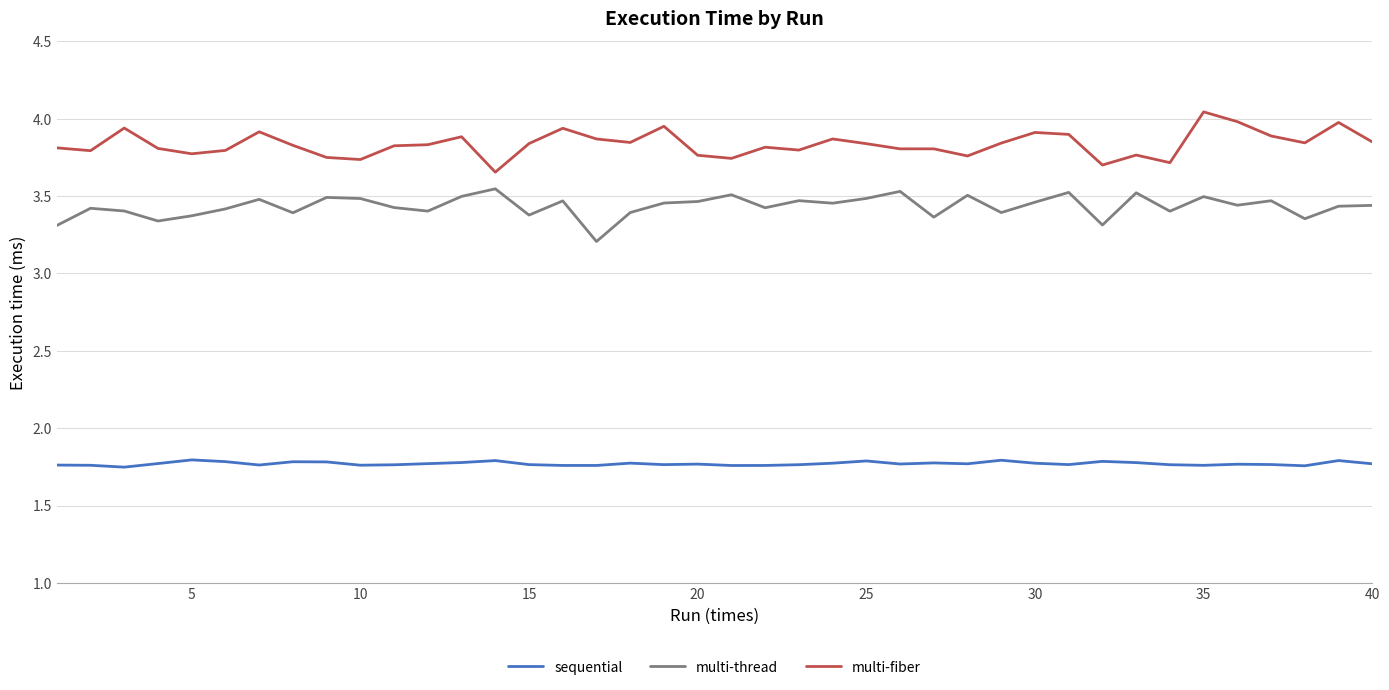

List the series in order of their overall mean, lowest first.

sequential, multi-thread, multi-fiber